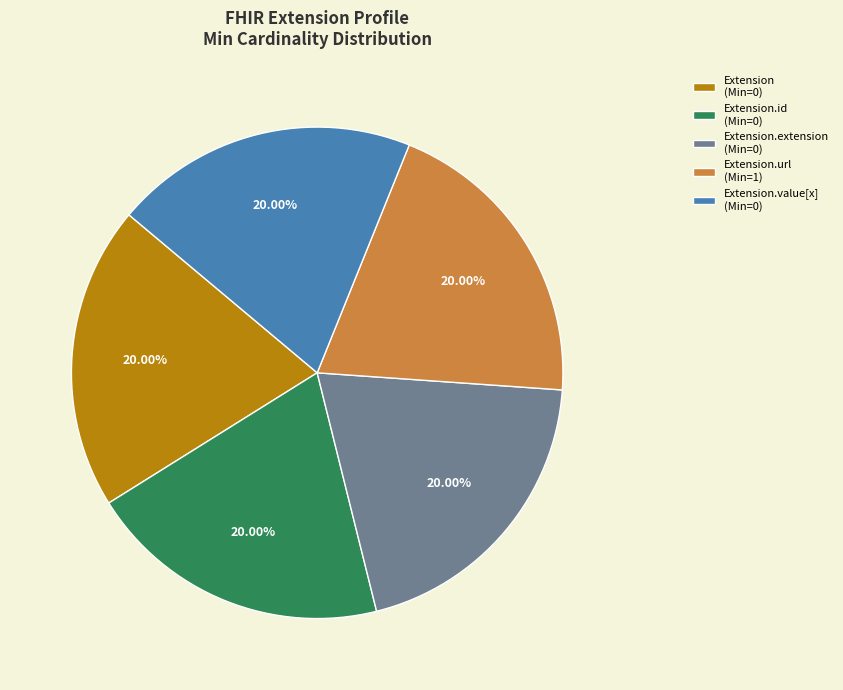

Is there any slice that represents more than half of the pie?

No